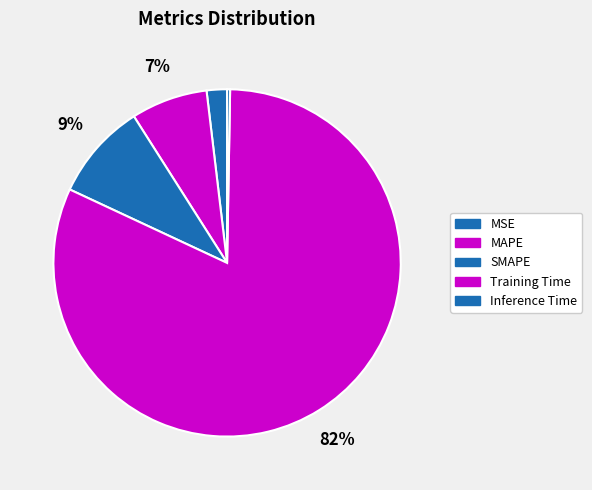

True or false: Inference Time accounts for 0% of the total.

True